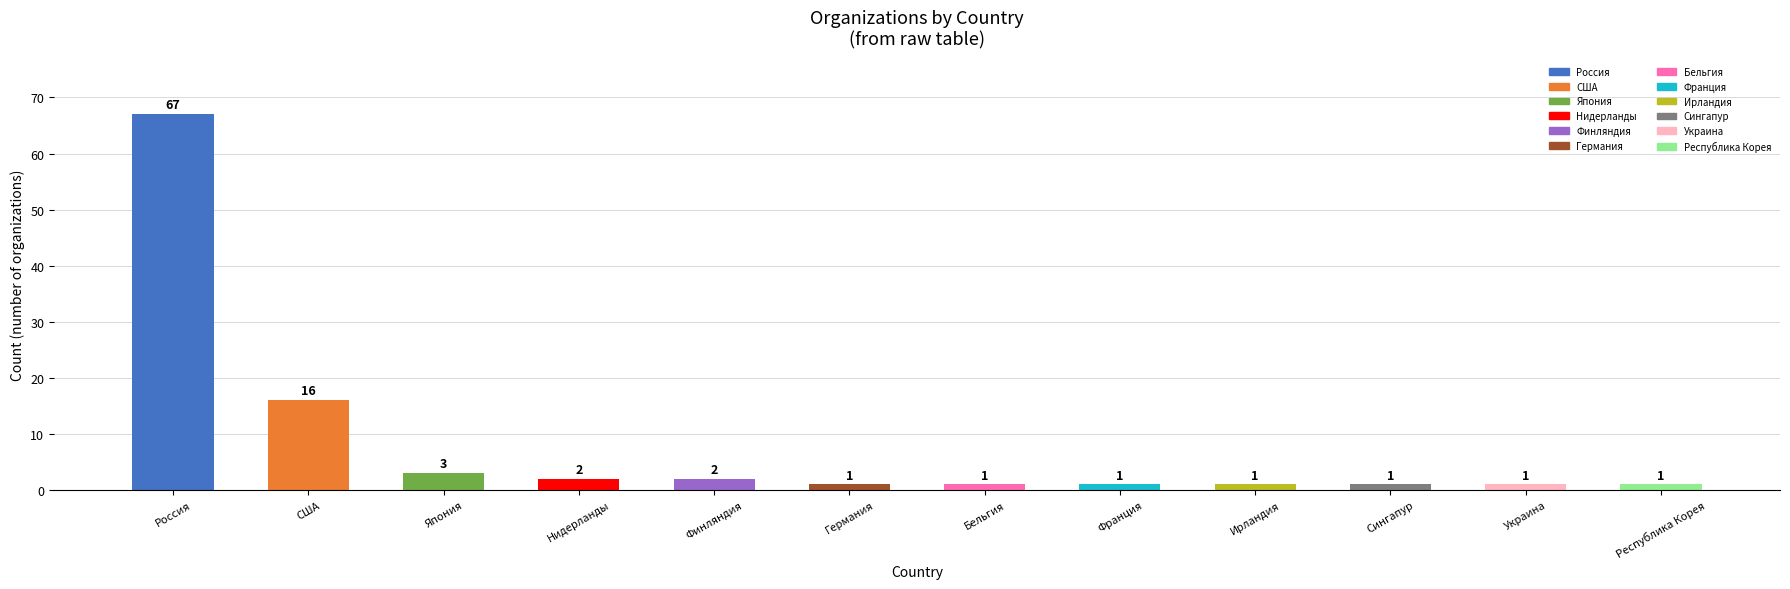

What is the sum of all values?

97